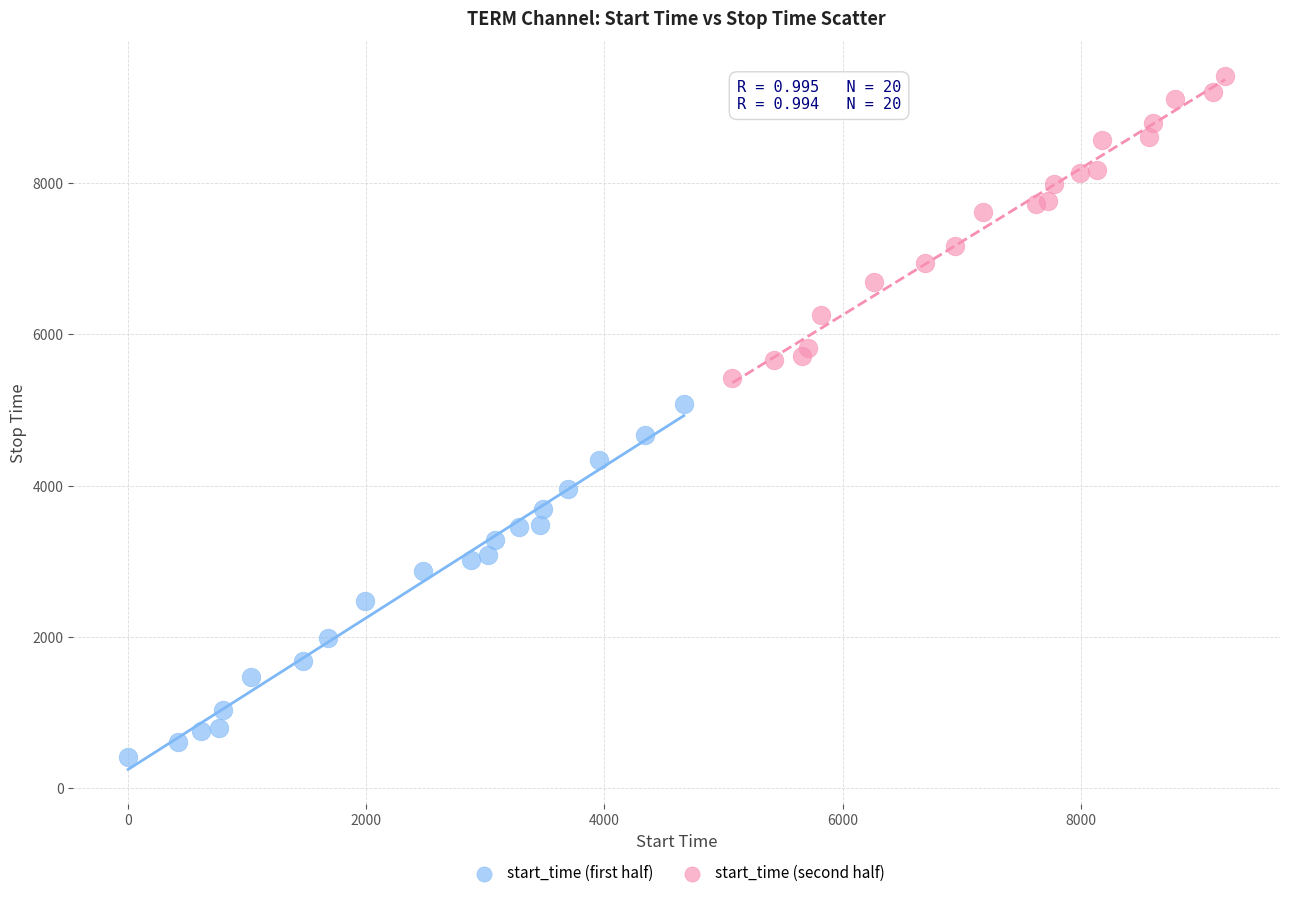

Which series contains the highest Y value?

start_time (second half)